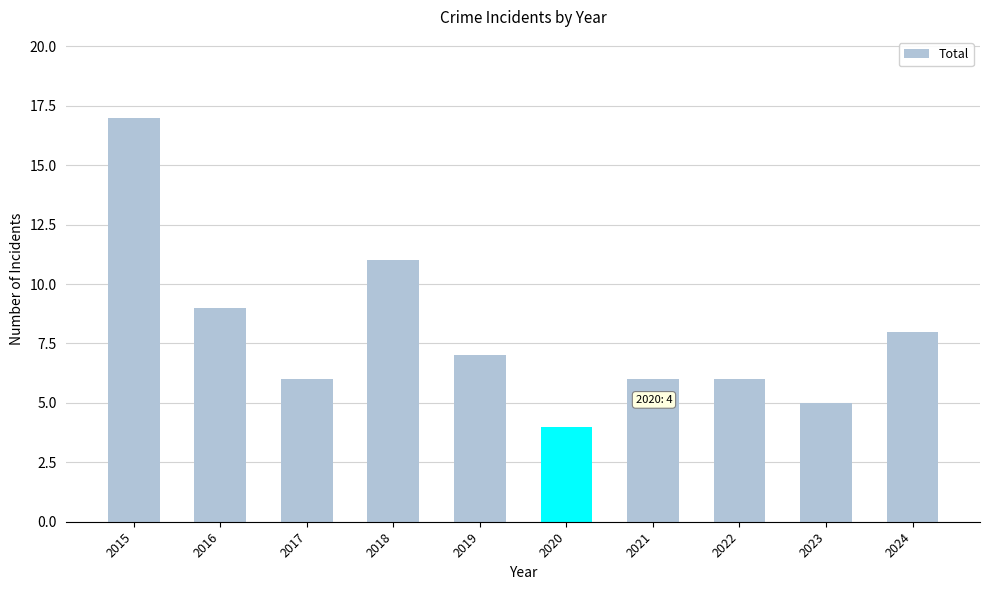

Which category has the lowest value across all series?

2020